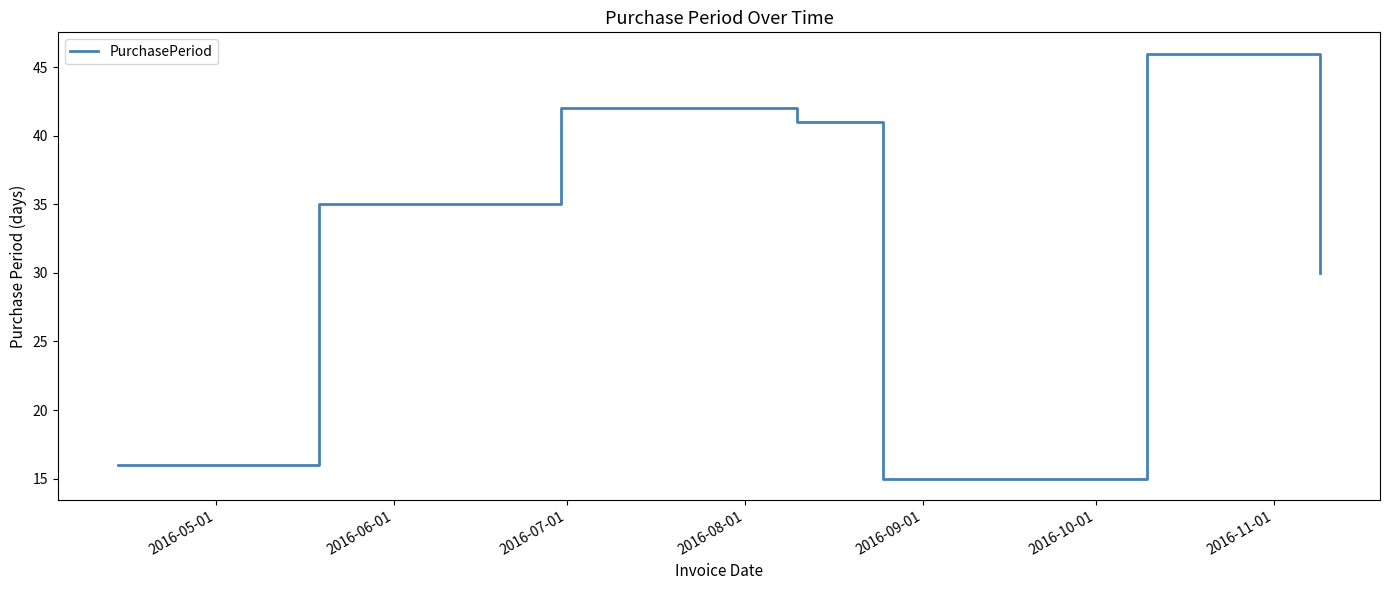

What is the maximum value shown in the chart?

46